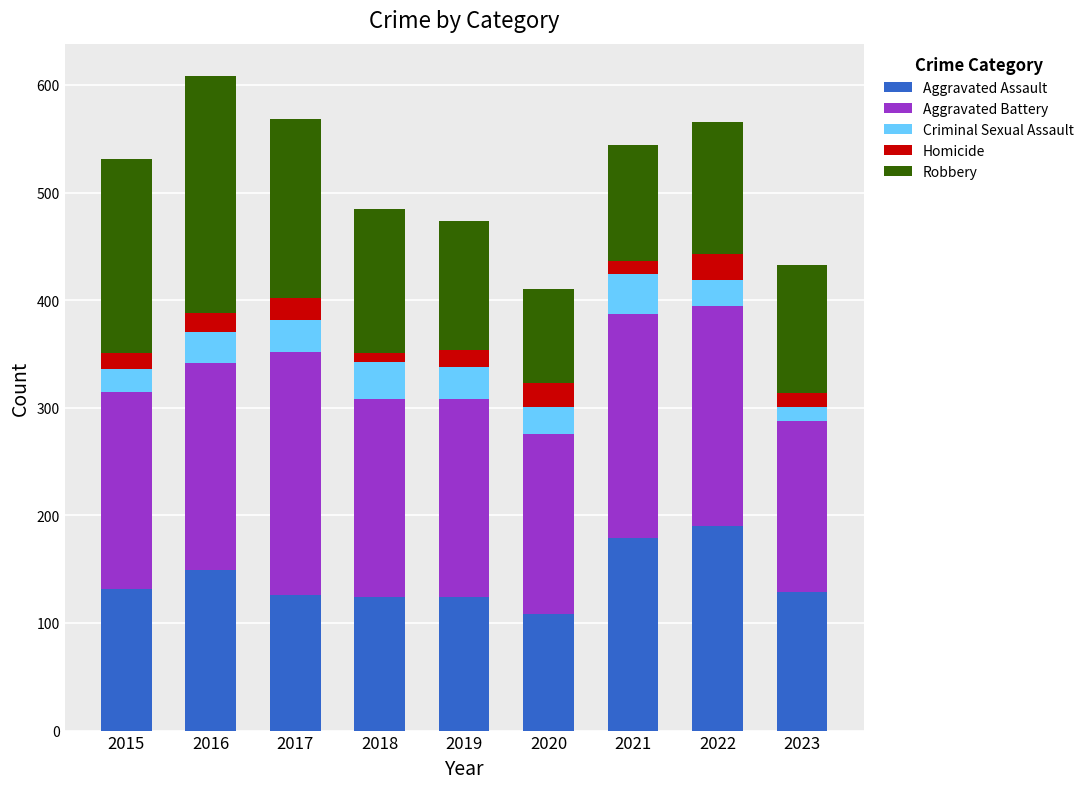

The Aggravated Assault series shows 124 at 2018. True or false?

True